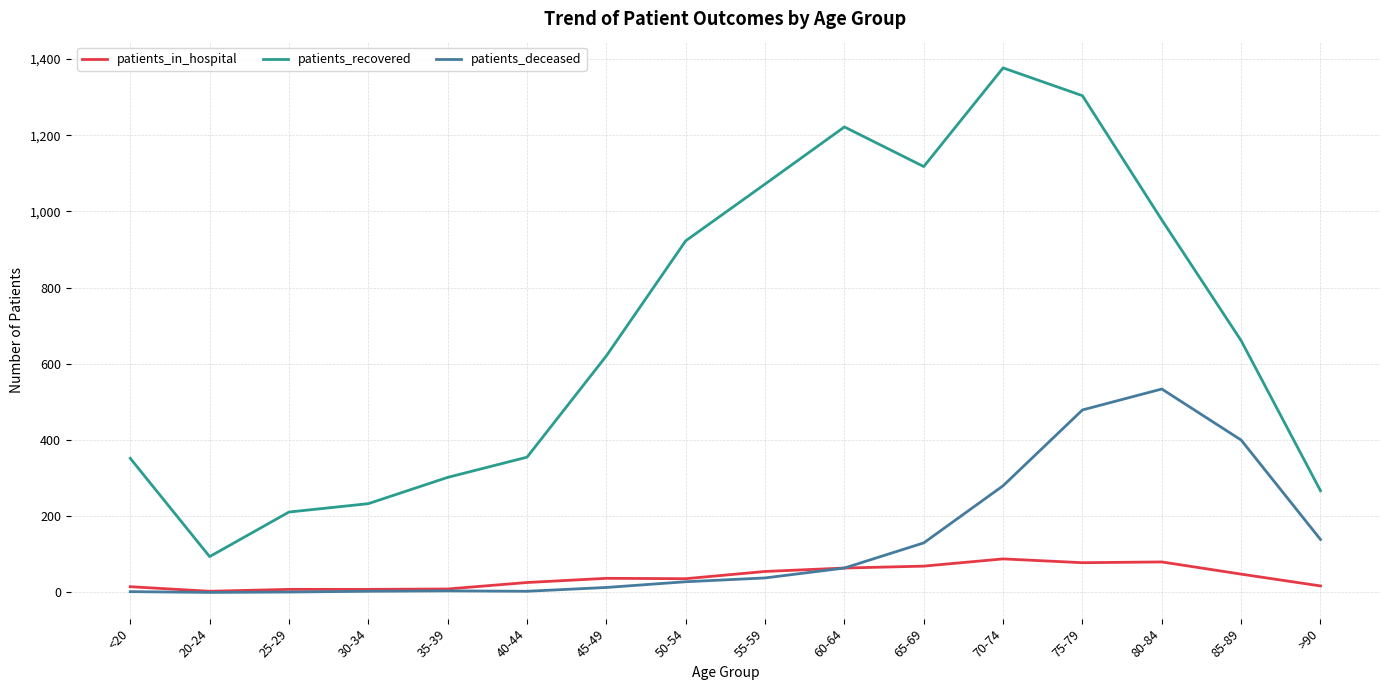

Read the patients_recovered value at 30-34.

233